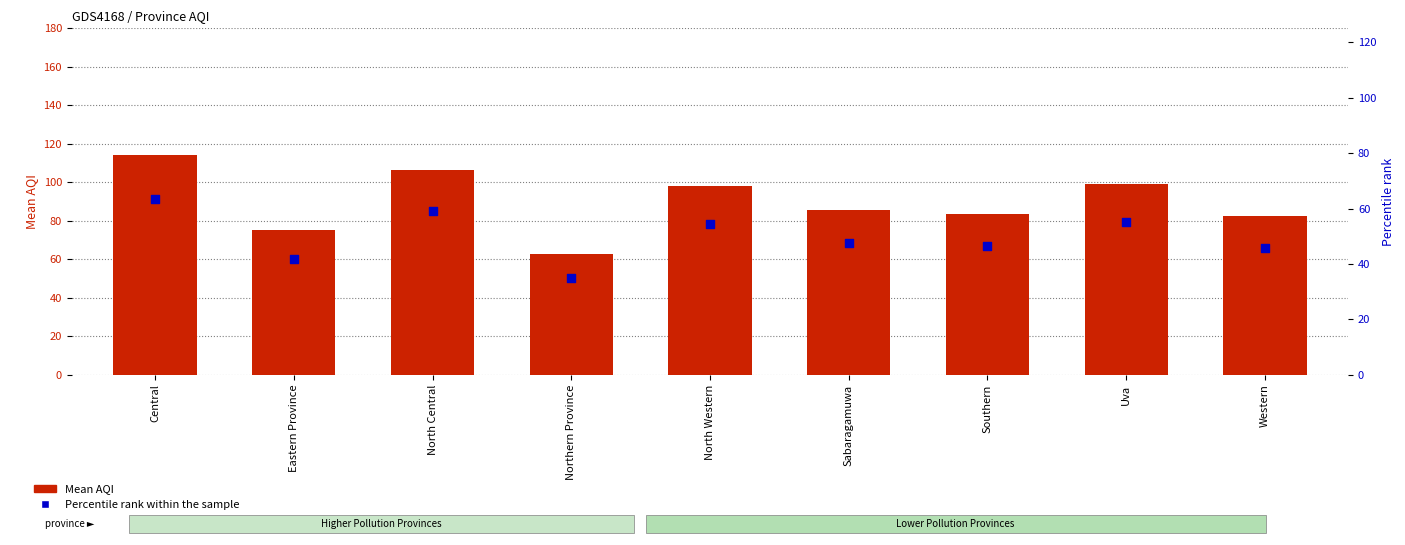

Which series reaches the maximum Y coordinate?

Mean AQI